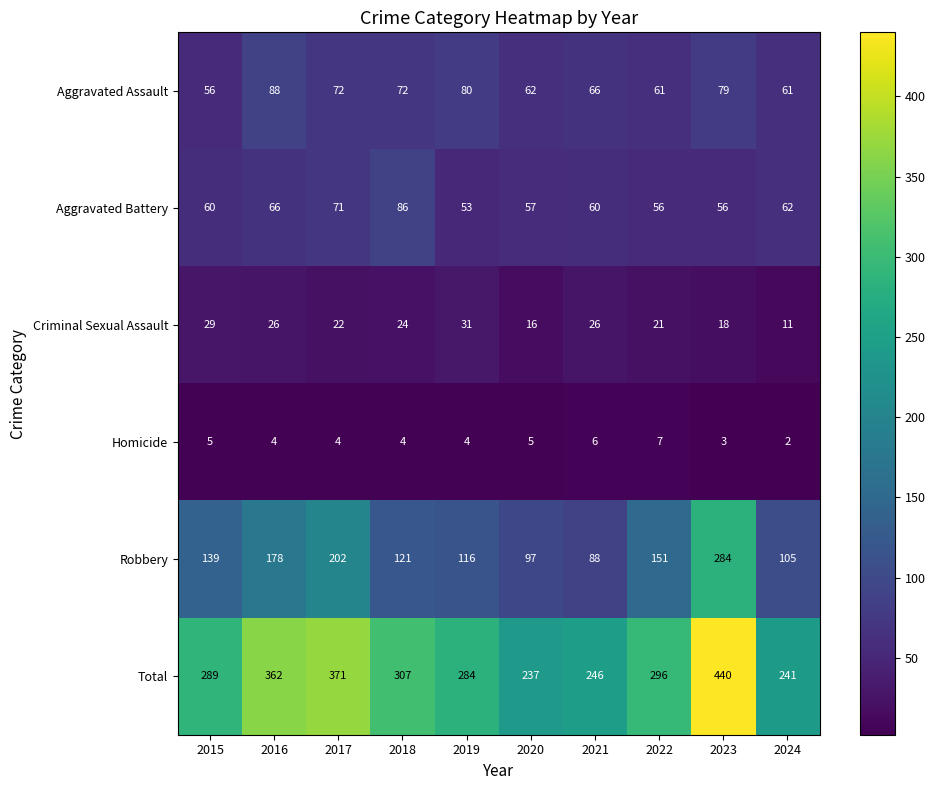

What is the sum of all Aggravated Battery values?

627